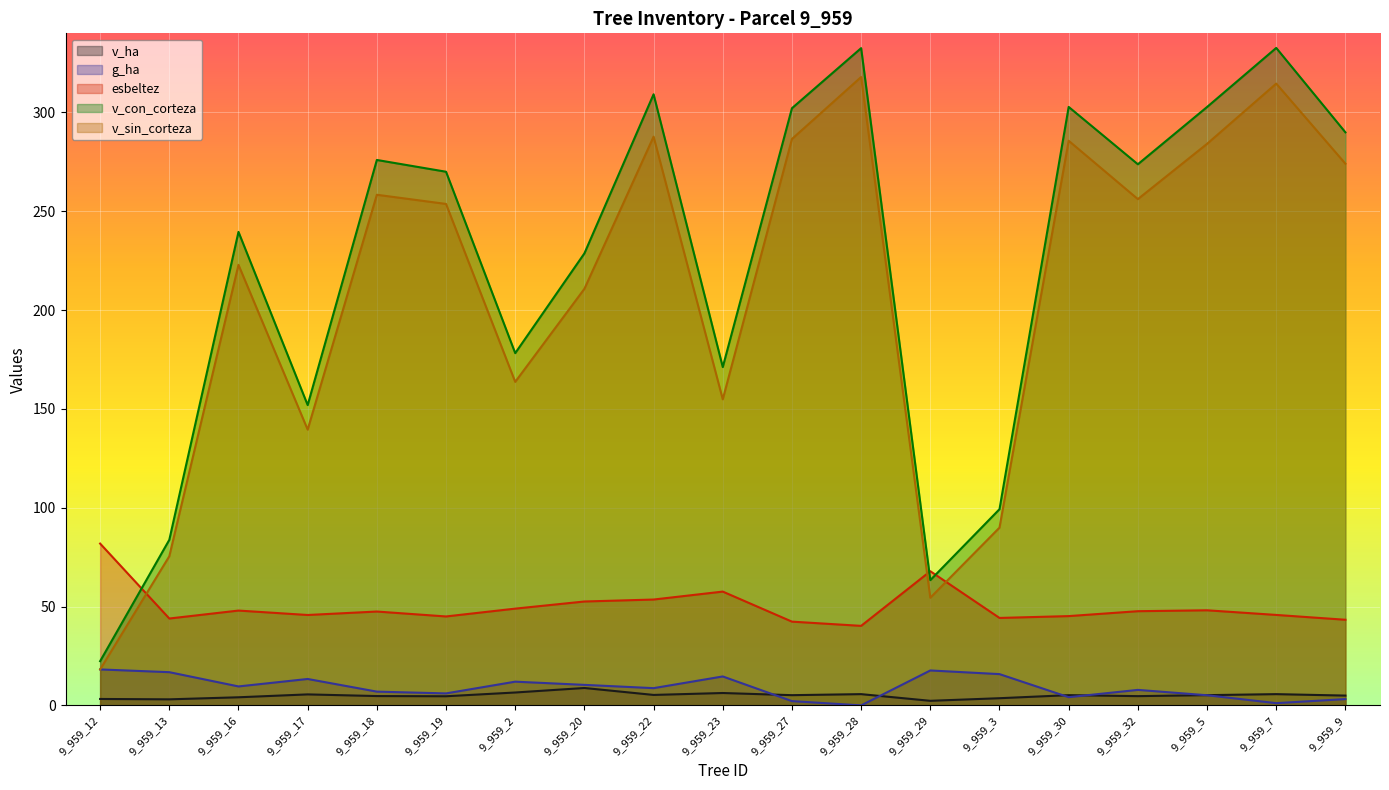

Reading right to left, list all the values displayed in this chart.

v_ha: 9_959_9=5.0	9_959_7=5.7	9_959_5=5.2	9_959_32=4.7	9_959_30=5.2	9_959_3=3.6	9_959_29=2.3	9_959_28=5.7	9_959_27=5.2	9_959_23=6.3	9_959_22=5.3	9_959_20=8.8	9_959_2=6.5	9_959_19=4.6	9_959_18=4.7	9_959_17=5.6	9_959_16=4.1	9_959_13=3.1	9_959_12=3.2
g_ha: 9_959_9=3.2	9_959_7=1.1	9_959_5=5.1	9_959_32=7.8	9_959_30=4.2	9_959_3=15.8	9_959_29=17.7	9_959_28=0.0	9_959_27=2.2	9_959_23=14.6	9_959_22=8.7	9_959_20=10.4	9_959_2=12.0	9_959_19=6.1	9_959_18=7.0	9_959_17=13.4	9_959_16=9.6	9_959_13=16.8	9_959_12=18.2
esbeltez: 9_959_9=43.3	9_959_7=45.8	9_959_5=48.1	9_959_32=47.6	9_959_30=45.2	9_959_3=44.2	9_959_29=67.9	9_959_28=40.2	9_959_27=42.4	9_959_23=57.6	9_959_22=53.5	9_959_20=52.6	9_959_2=49.0	9_959_19=45.0	9_959_18=47.5	9_959_17=45.7	9_959_16=48.0	9_959_13=44.0	9_959_12=81.9
v_con_corteza: 9_959_9=289.9	9_959_7=332.6	9_959_5=302.7	9_959_32=273.8	9_959_30=302.8	9_959_3=99.2	9_959_29=63.4	9_959_28=332.5	9_959_27=302.1	9_959_23=171.2	9_959_22=309.2	9_959_20=228.7	9_959_2=178.2	9_959_19=270.0	9_959_18=275.9	9_959_17=151.9	9_959_16=239.6	9_959_13=83.8	9_959_12=22.4
v_sin_corteza: 9_959_9=274.0	9_959_7=314.6	9_959_5=284.1	9_959_32=256.1	9_959_30=285.6	9_959_3=89.9	9_959_29=54.5	9_959_28=317.9	9_959_27=286.6	9_959_23=154.8	9_959_22=287.7	9_959_20=210.8	9_959_2=163.7	9_959_19=253.7	9_959_18=258.3	9_959_17=139.5	9_959_16=222.9	9_959_13=75.5	9_959_12=18.2